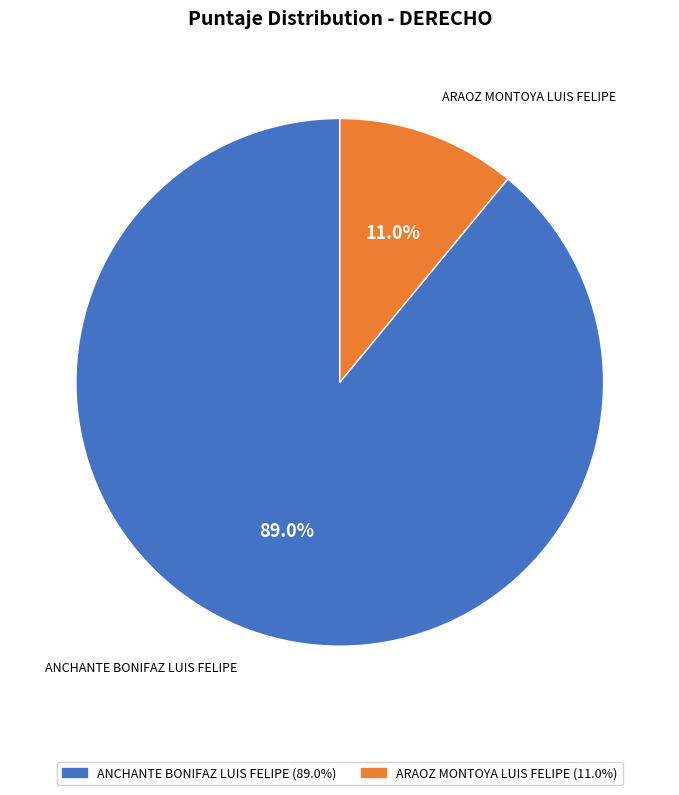

Is it true that ARAOZ MONTOYA LUIS FELIPE is 17% of the pie?

False